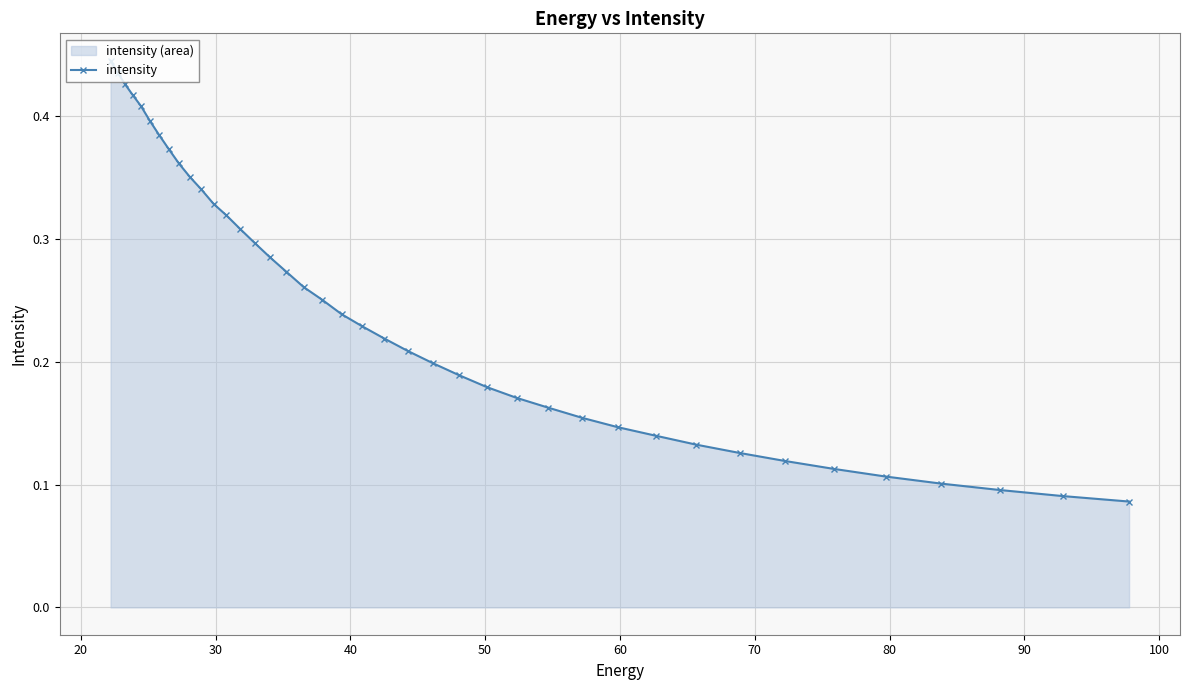

How many values are between 0 and 1?

40